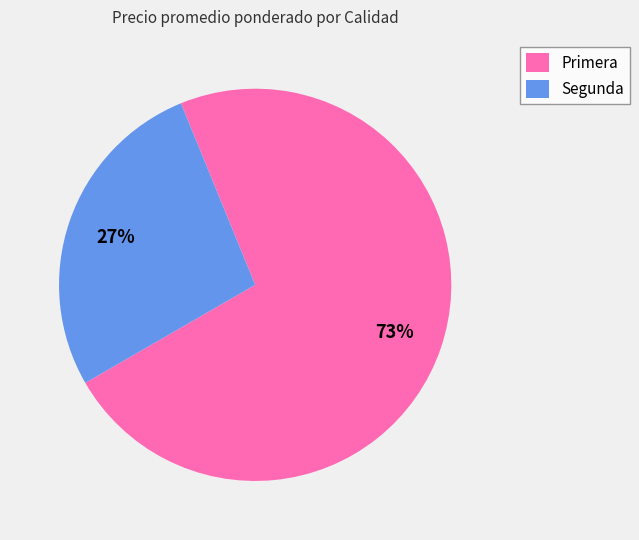

To the nearest percent, what portion does Primera represent?

73%